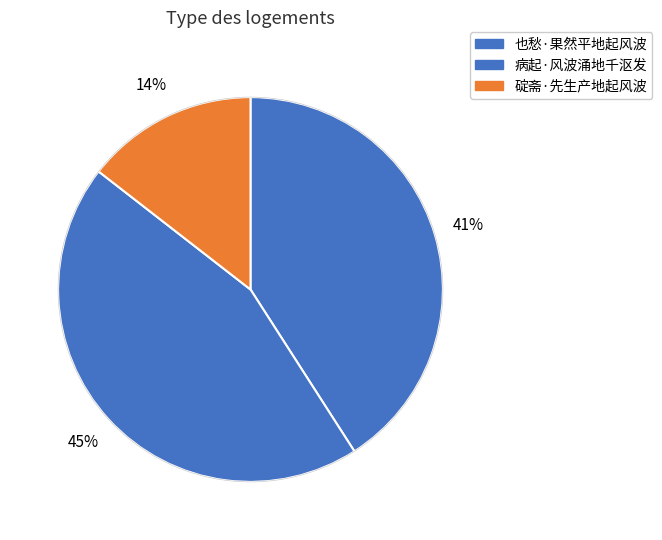

Which slice is the smallest?

碇斋·先生产地起风波